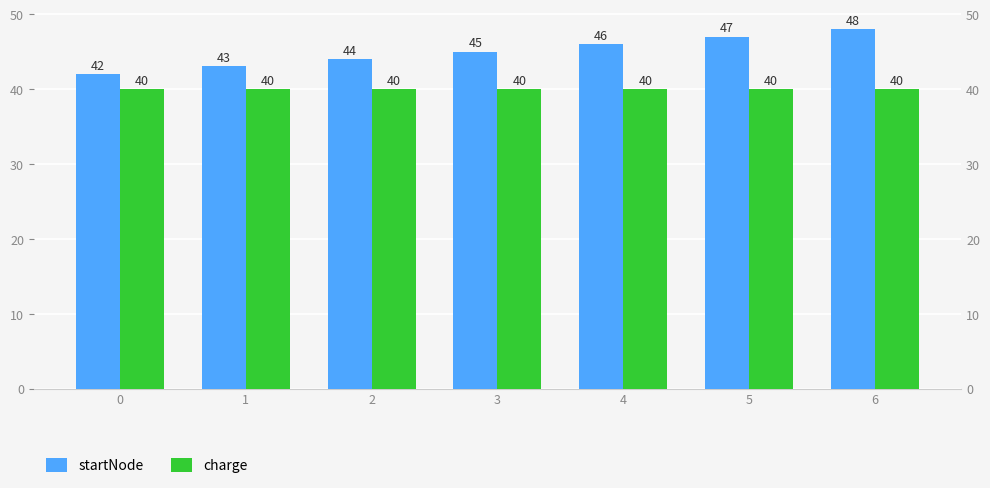

What are all the series names shown in the legend?

startNode, charge